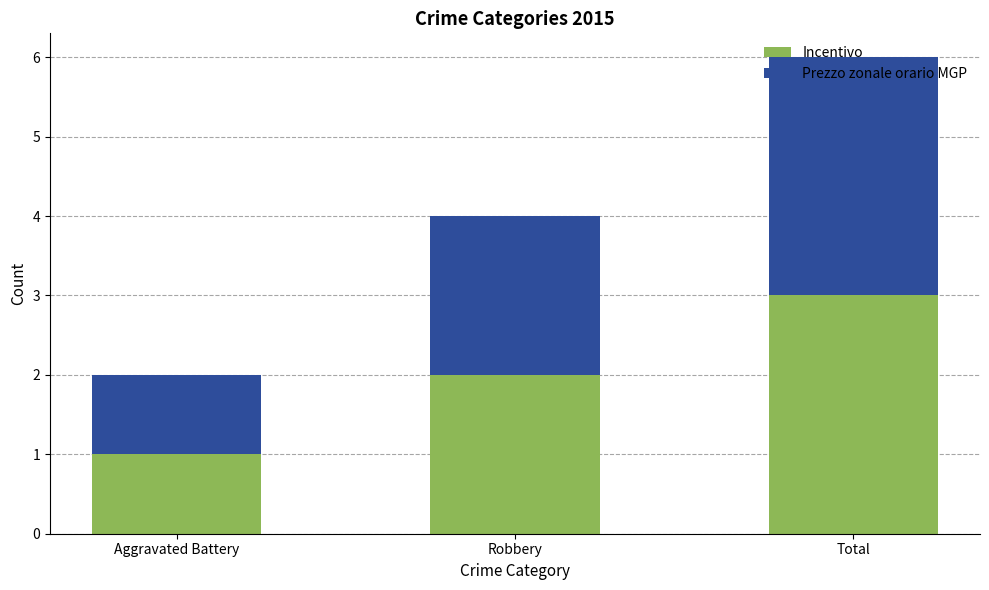

How many bars are there in total?

3